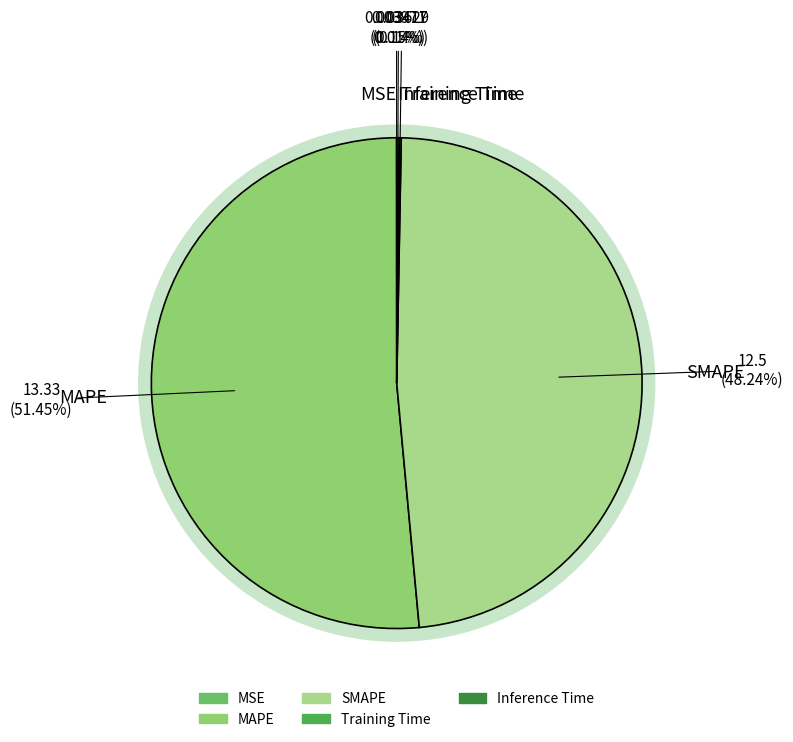

What is the majority slice?

MAPE